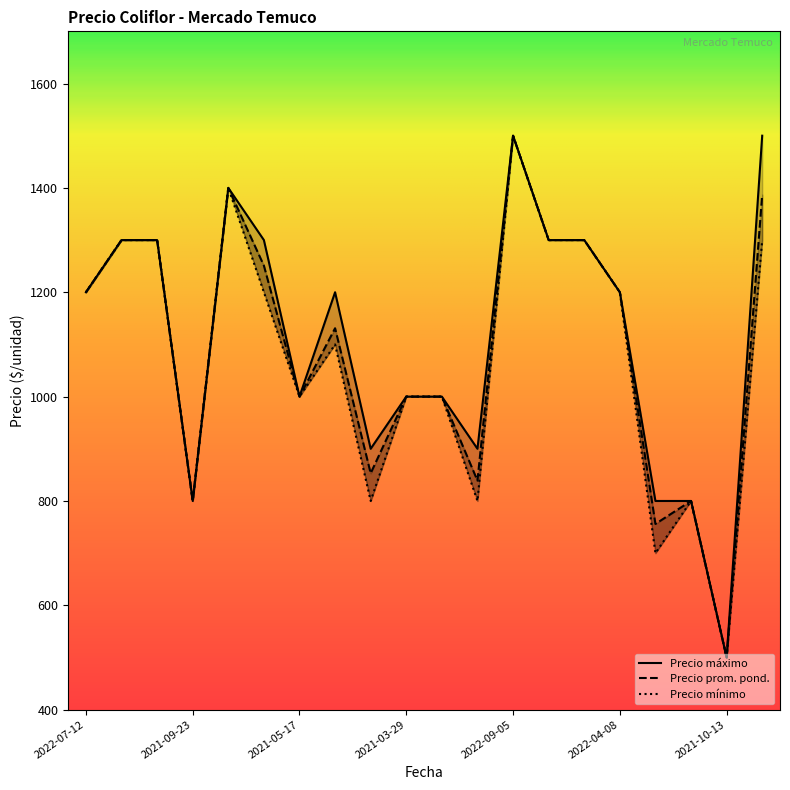

At which label does Precio maximo reach its peak?

2022-09-05